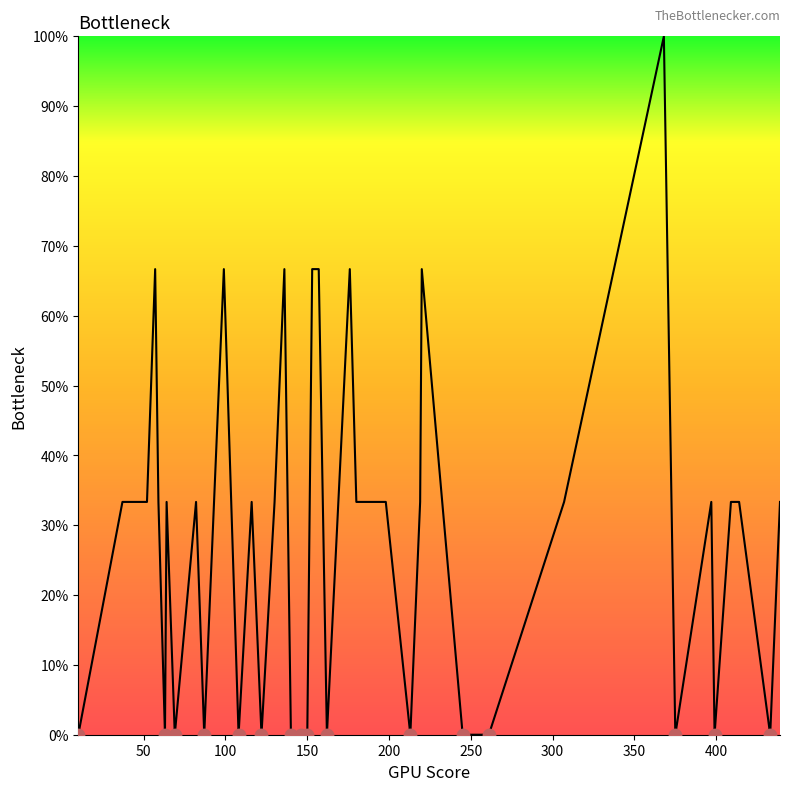

Does the chart have visible grid lines?

No